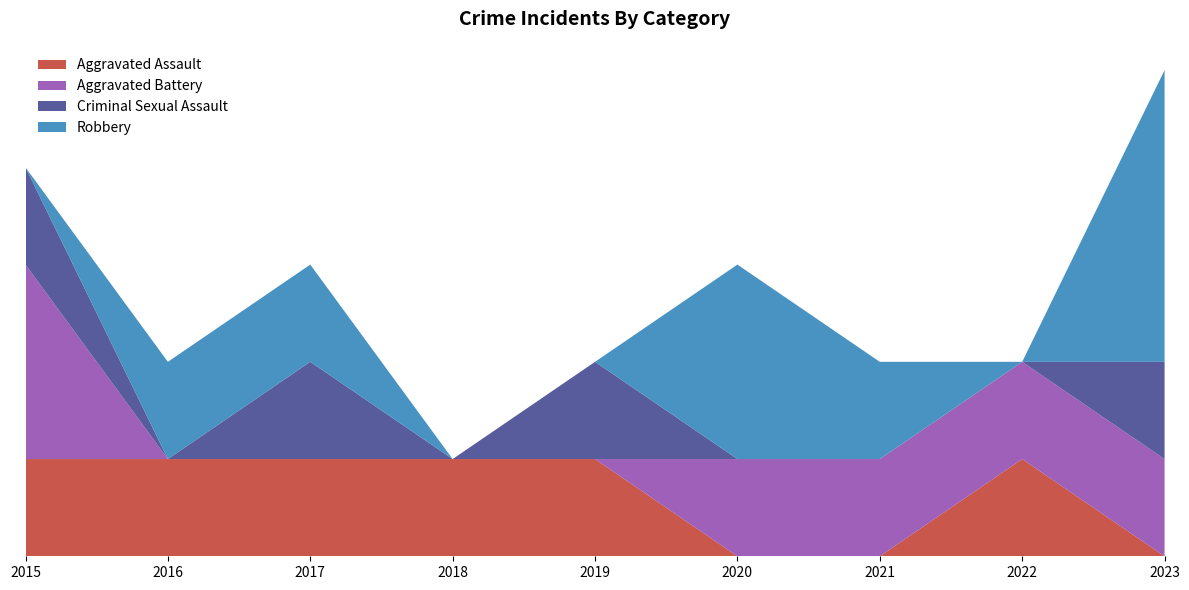

Reading right to left, what are all the values shown in this chart?

Aggravated Assault: 2023=0	2022=1	2021=0	2020=0	2019=1	2018=1	2017=1	2016=1	2015=1
Aggravated Battery: 2023=1	2022=1	2021=1	2020=1	2019=0	2018=0	2017=0	2016=0	2015=2
Criminal Sexual Assault: 2023=1	2022=0	2021=0	2020=0	2019=1	2018=0	2017=1	2016=0	2015=1
Robbery: 2023=3	2022=0	2021=1	2020=2	2019=0	2018=0	2017=1	2016=1	2015=0